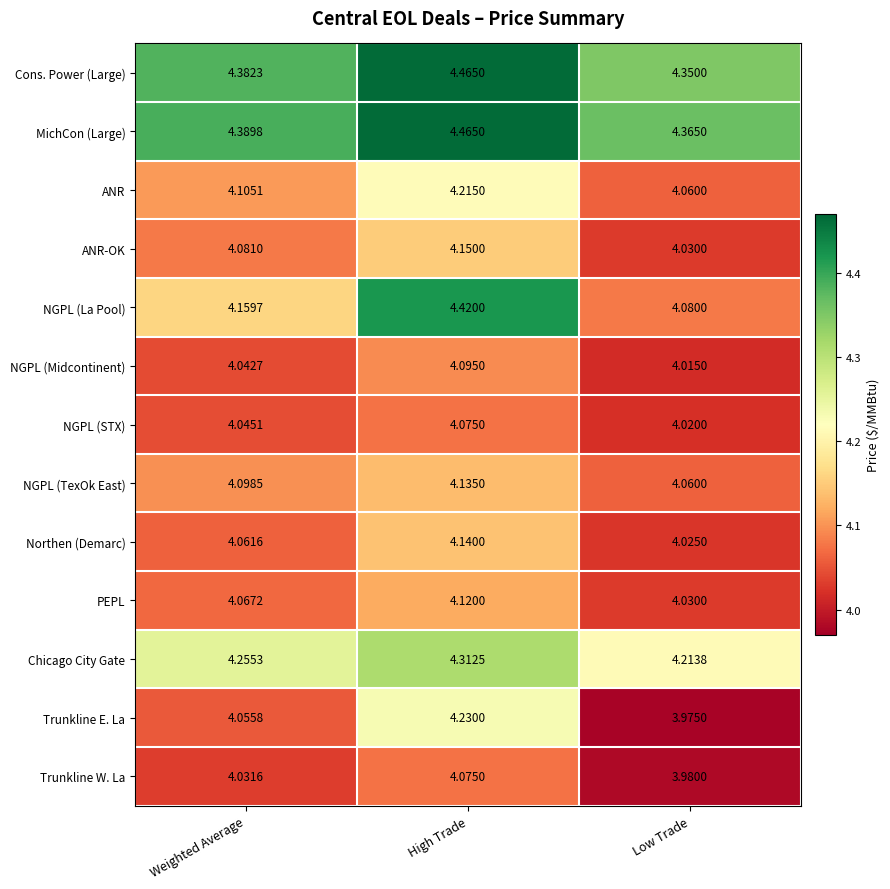

What is the total value across all series at High Trade?

54.9